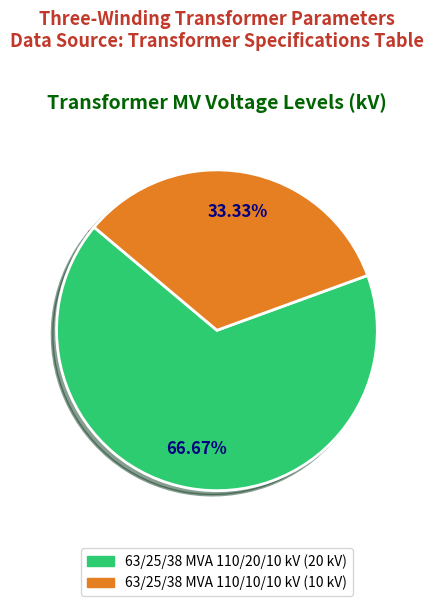

How many slices are in this pie chart?

2